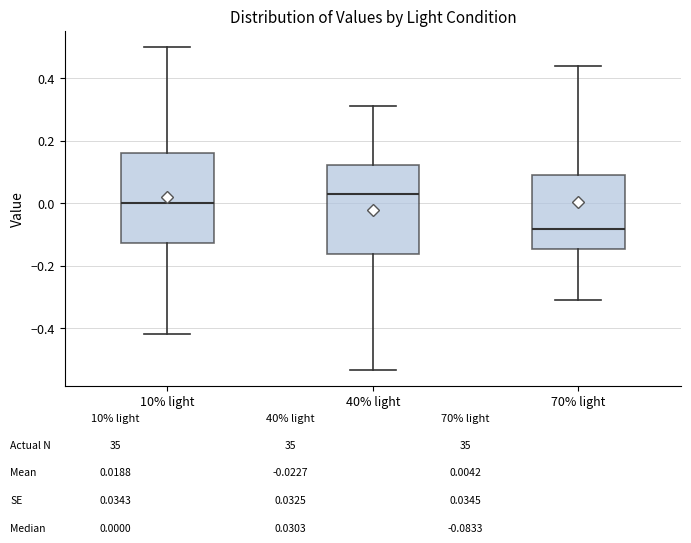

Where is the upper edge of the box for 10% light on the y-axis? The values are not printed on the chart, so give them approximately, as read against the axis.

0.16